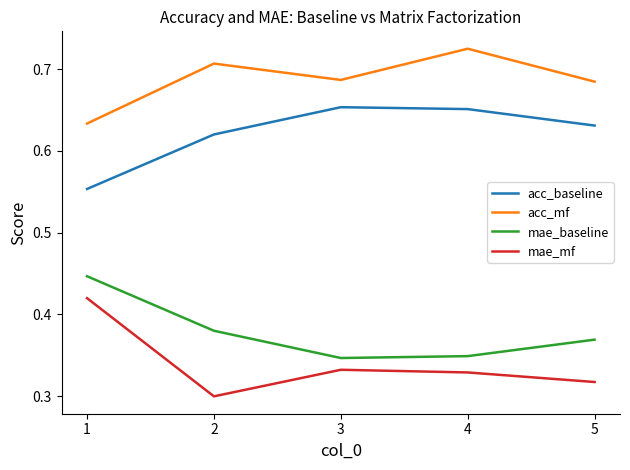

Rank the series by their maximum value, from lowest to highest.

mae_mf, mae_baseline, acc_baseline, acc_mf